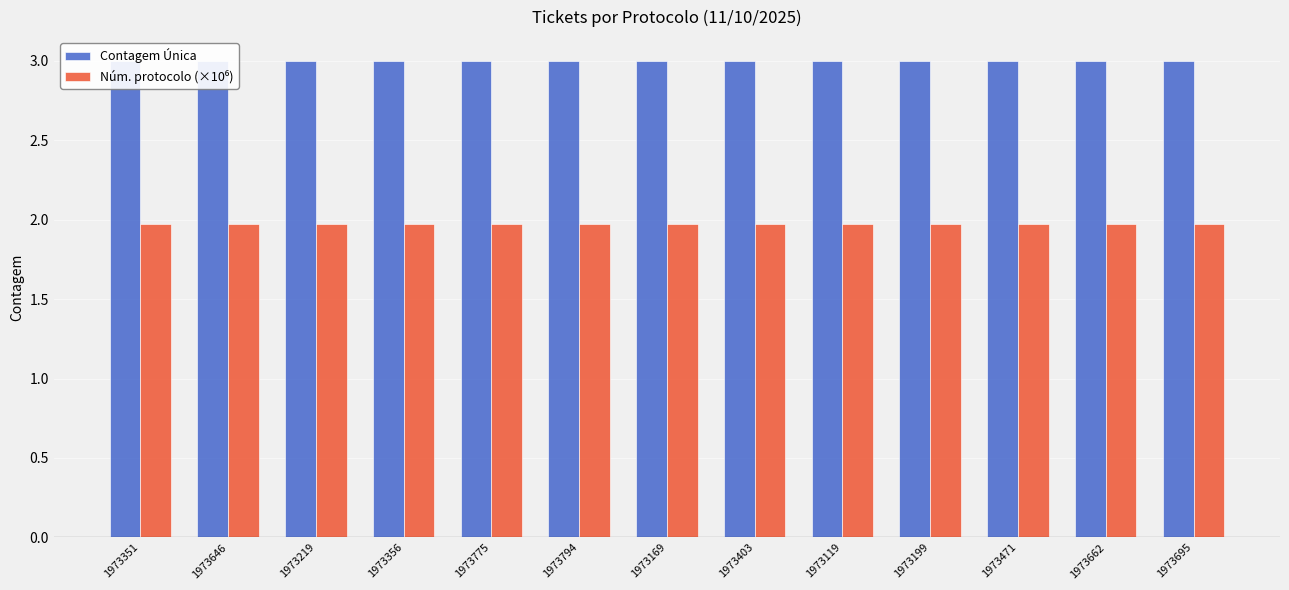

What is the sum of the Núm. protocolo (×10⁶) values at 1973219 and 1973471?

3.9